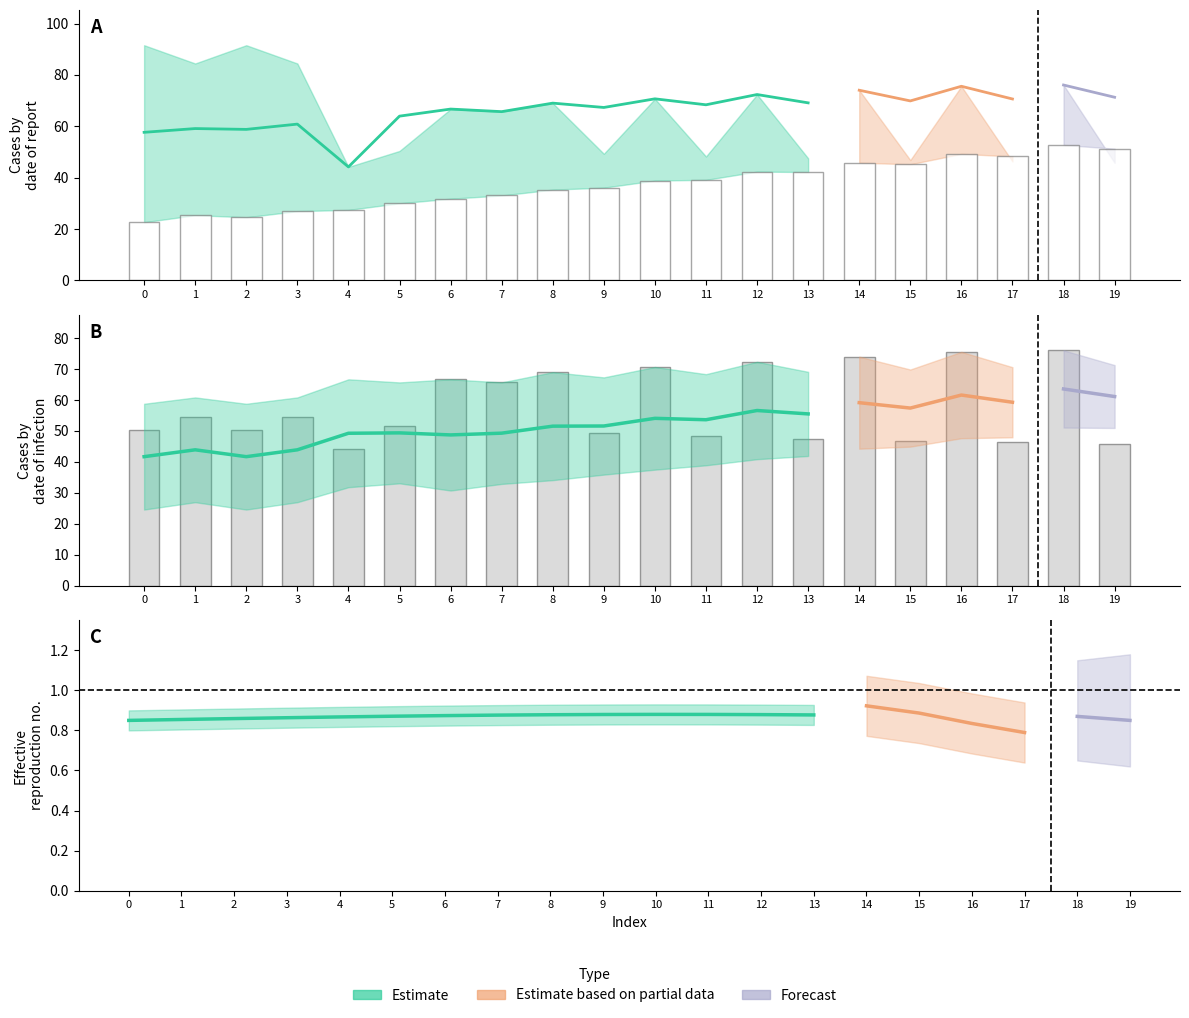

What is the greatest value displayed?

91.5